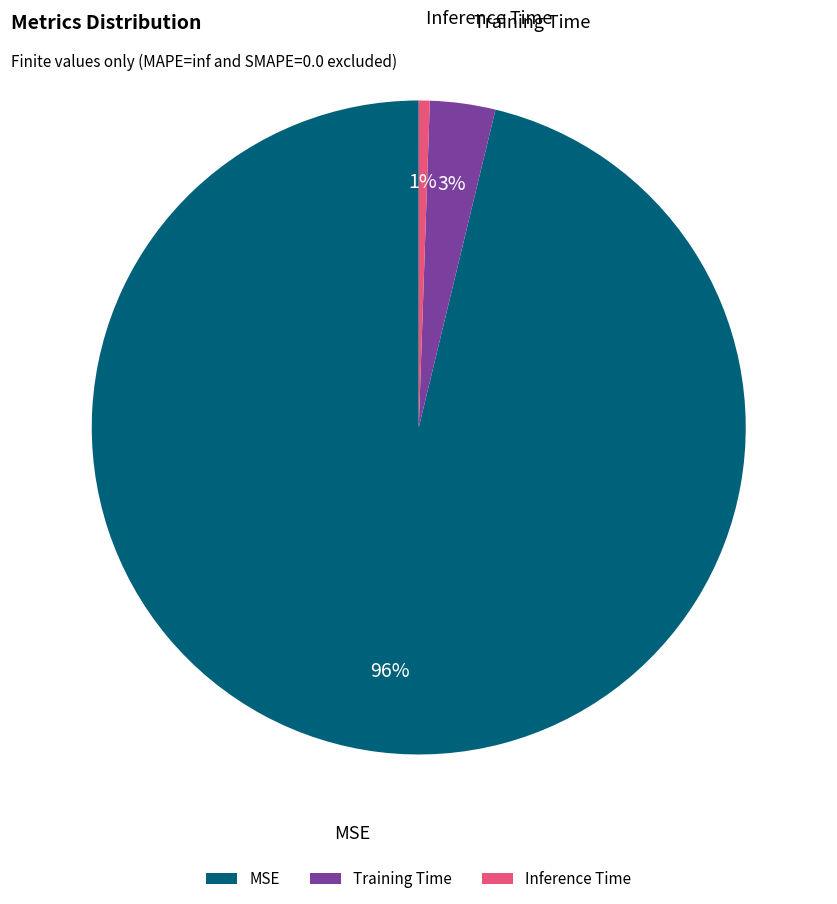

Is the sum of Training Time and Inference Time greater than half?

No